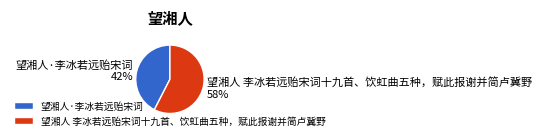

What is the ratio of the value at 望湘人 李冰若远贻宋词十九首、饮虹曲五种，赋此报谢并简卢冀野 to the value at 望湘人·李冰若远贻宋词?

1.4